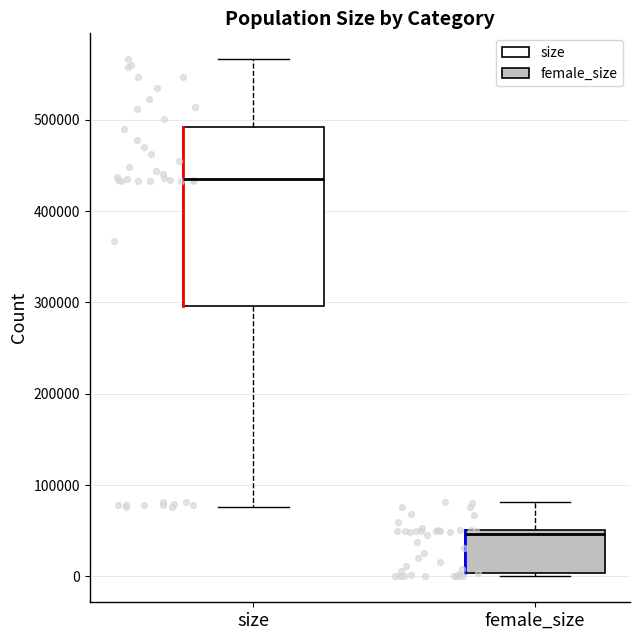

Reading left to right, transcribe this box plot: for each box, give where its median line is, the range the box spans, and where its two whiskers end, as read against the y-axis. The values are not printed on the chart, so give them approximately, as read against the axis.

size: median 440000, box 300000 to 490000, whiskers 80000 to 570000
female_size: median 50000 (just below the box's upper edge), box 0 to 50000, whiskers 0 (just below the box's lower edge) to 80000